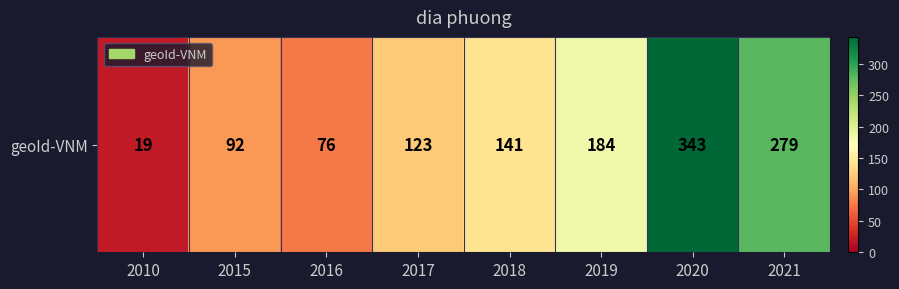

Rank the categories by value from lowest to highest.

2010, 2016, 2015, 2017, 2018, 2019, 2021, 2020